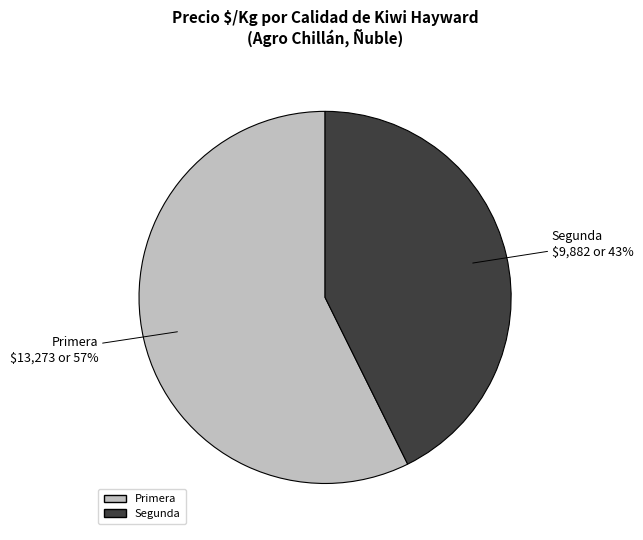

What is the ratio of the value at Primera to the value at Segunda?

1.3